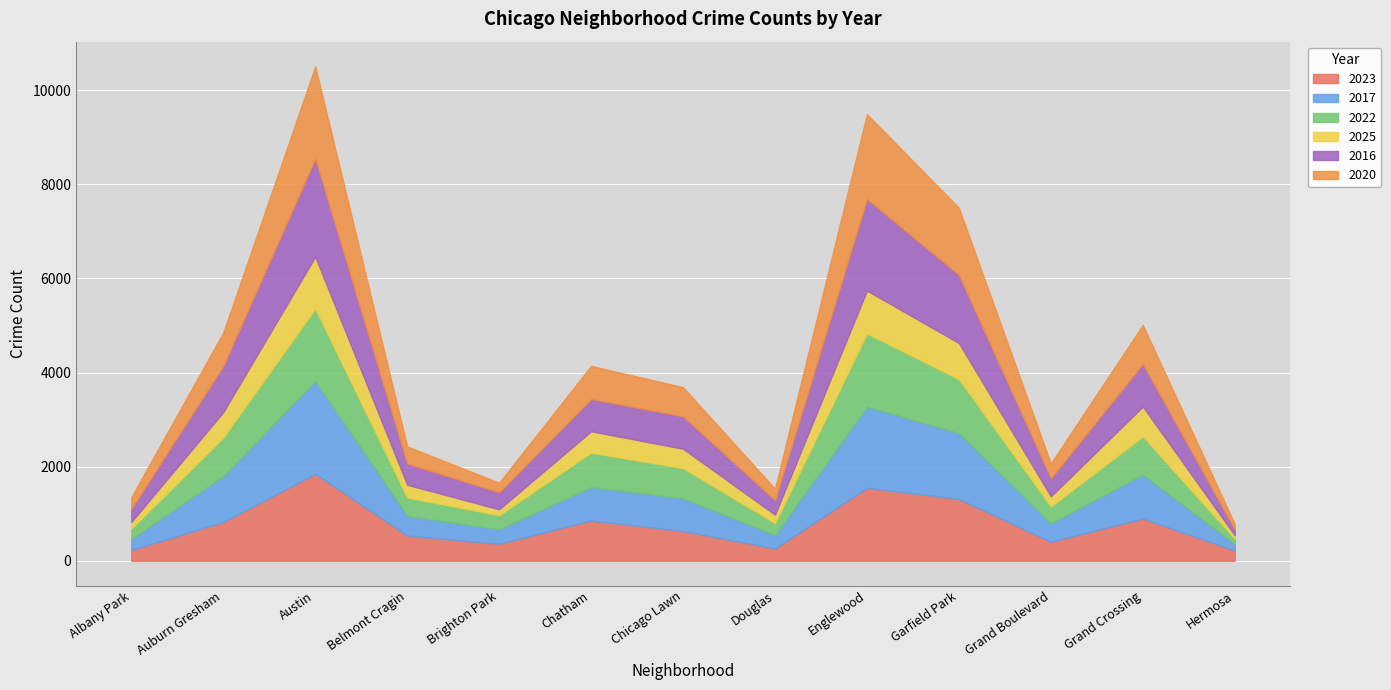

True or false: 2016 and 2025 cross at least once.

False